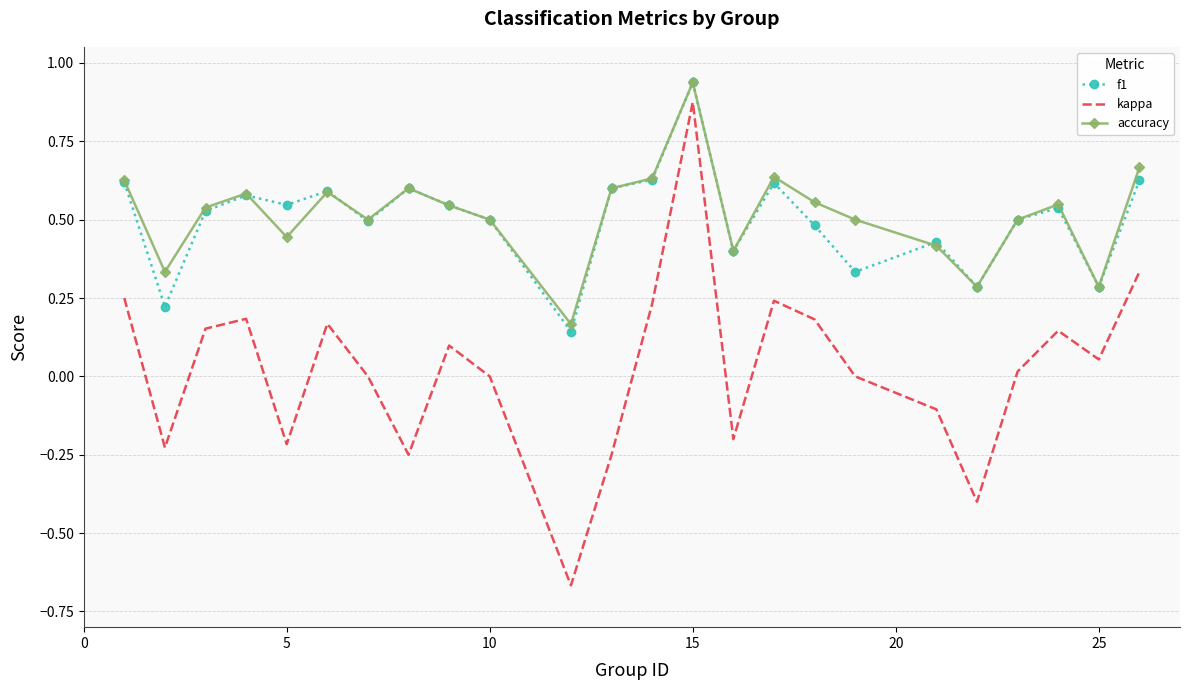

Which series has the largest range (max minus min)?

kappa